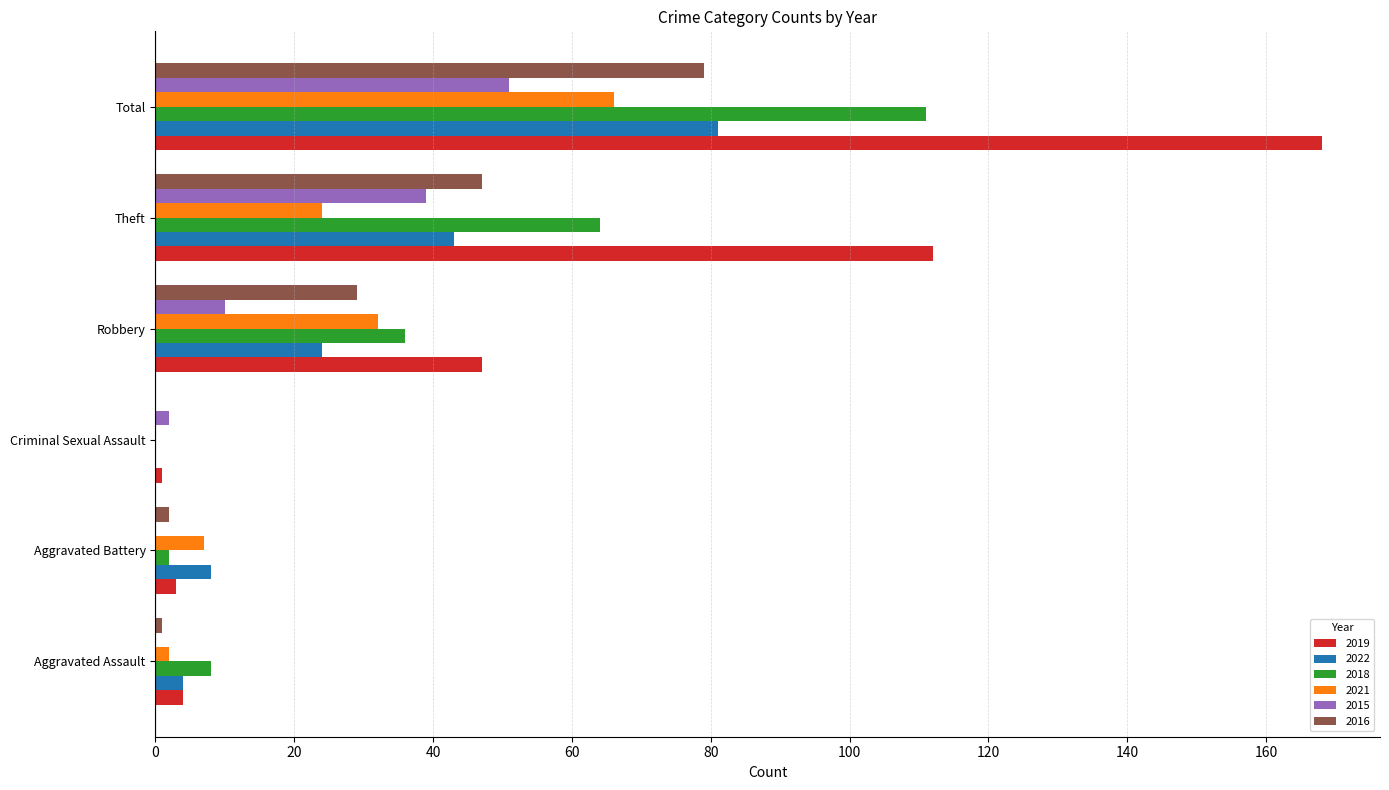

Count the number of data series in this chart.

6